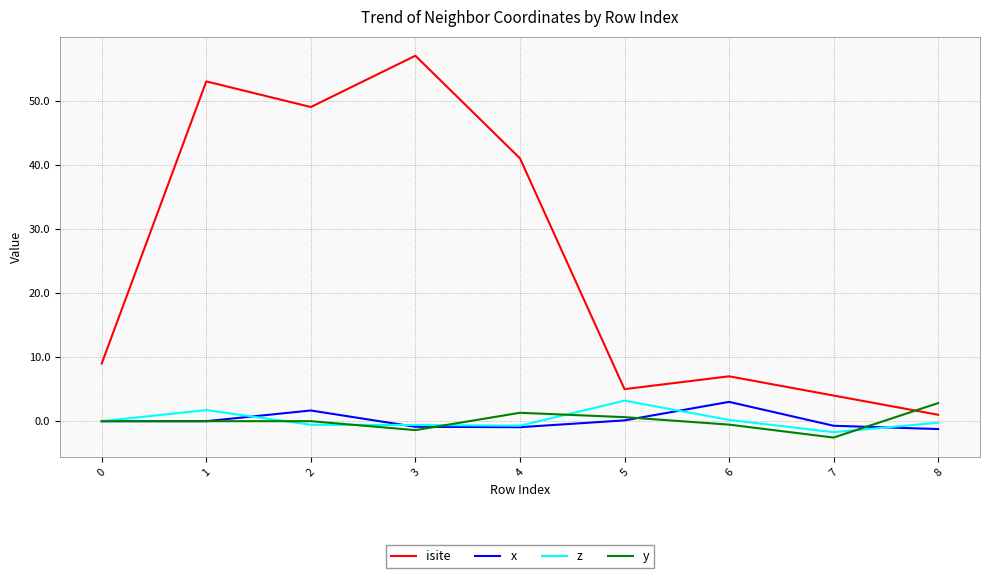

Is the value of z at 5 greater than the value of y at 4?

Yes